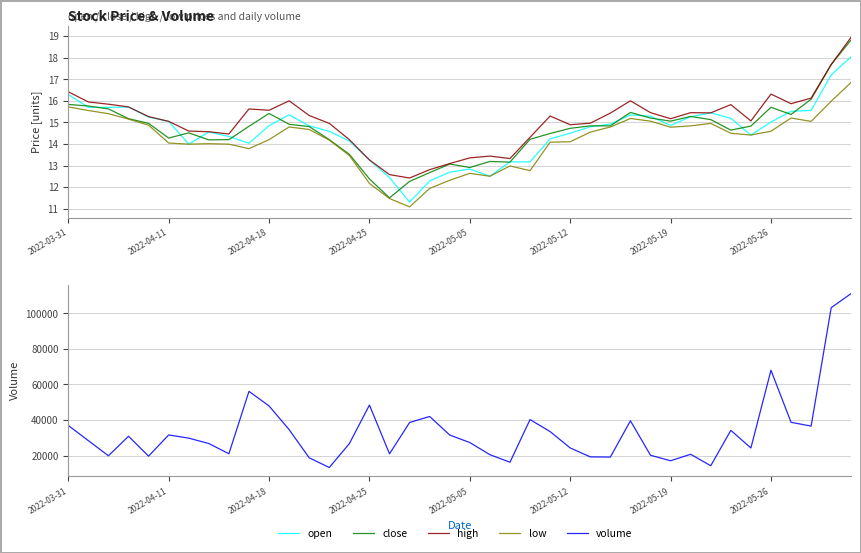

True or false: low and open intersect in this chart.

False